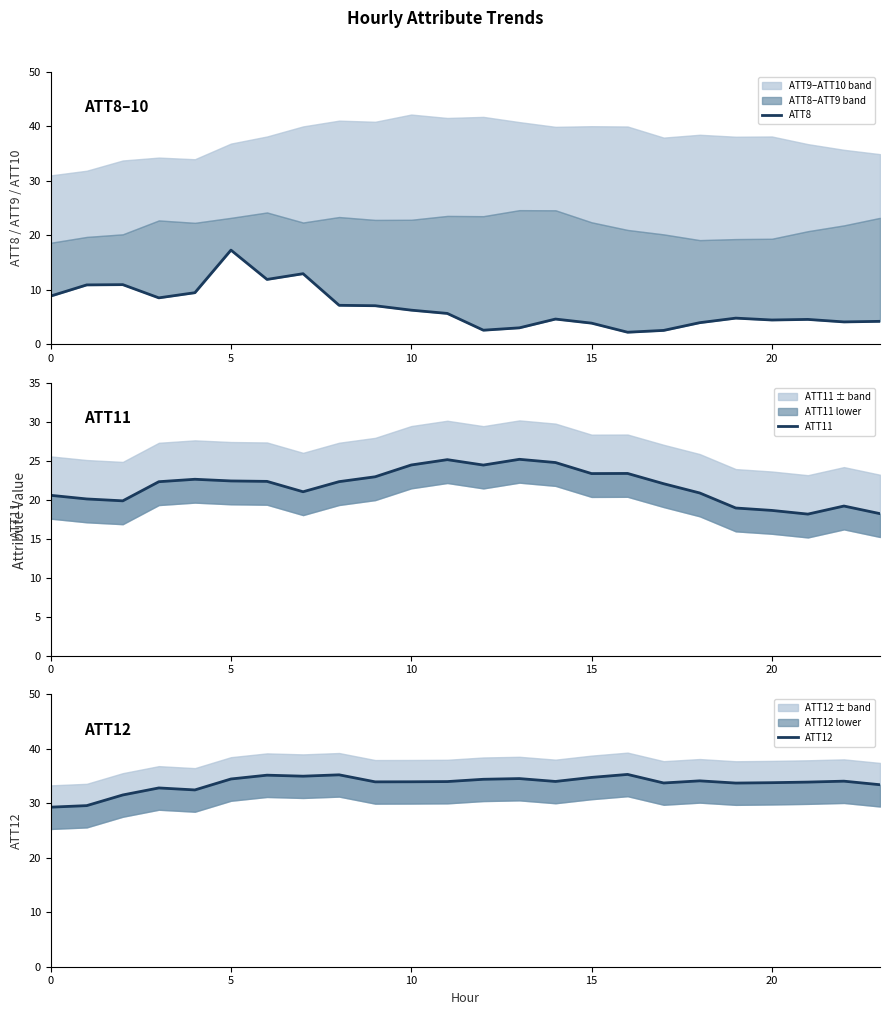

How many interior local peaks does the ATT8 series have?

6